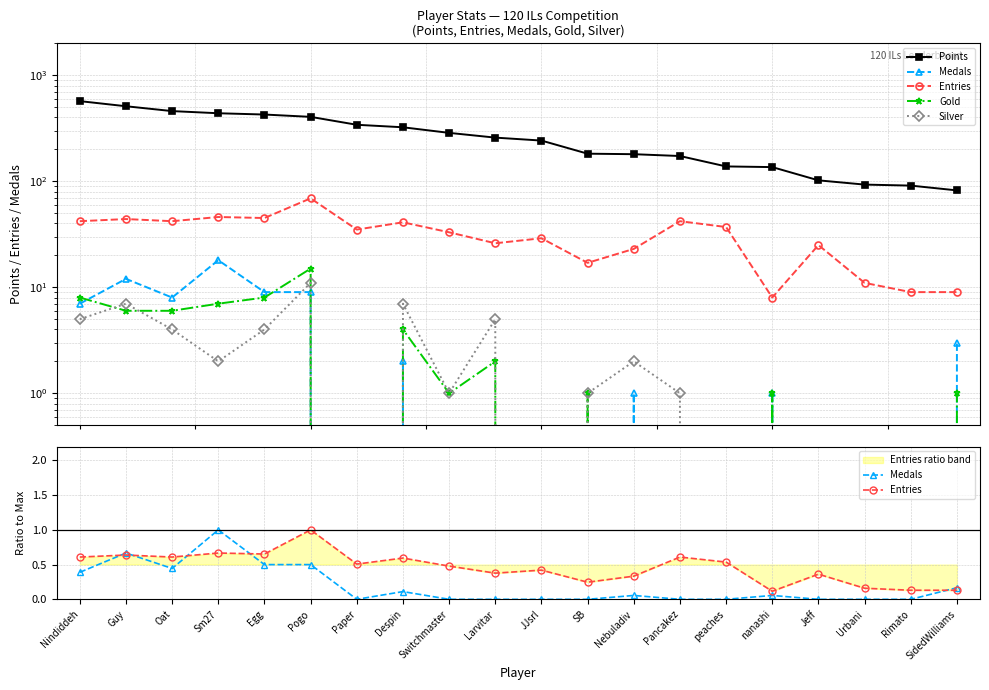

Reading left to right, transcribe all the data shown in this chart.

Points: 570.0	510.0	459.0	438.0	426.0	405.0	341.0	323.0	286.0	258.0	242.0	182.0	180.0	173.0	138.0	136.0	102.0	93.0	91.0	82.0
Medals: 0.4	0.7	0.4	1.0	0.5	0.5	0.0	0.1	0.0	0.0	0.0	0.0	0.1	0.0	0.0	0.1	0.0	0.0	0.0	0.2
Entries: 0.6	0.6	0.6	0.7	0.7	1.0	0.5	0.6	0.5	0.4	0.4	0.2	0.3	0.6	0.5	0.1	0.4	0.2	0.1	0.1
Gold: 8.0	6.0	6.0	7.0	8.0	15.0	0.0	4.0	1.0	2.0	0.0	1.0	0.0	0.0	0.0	1.0	0.0	0.0	0.0	1.0
Silver: 5.0	7.0	4.0	2.0	4.0	11.0	0.0	7.0	1.0	5.0	0.0	1.0	2.0	1.0	0.0	0.0	0.0	0.0	0.0	0.0